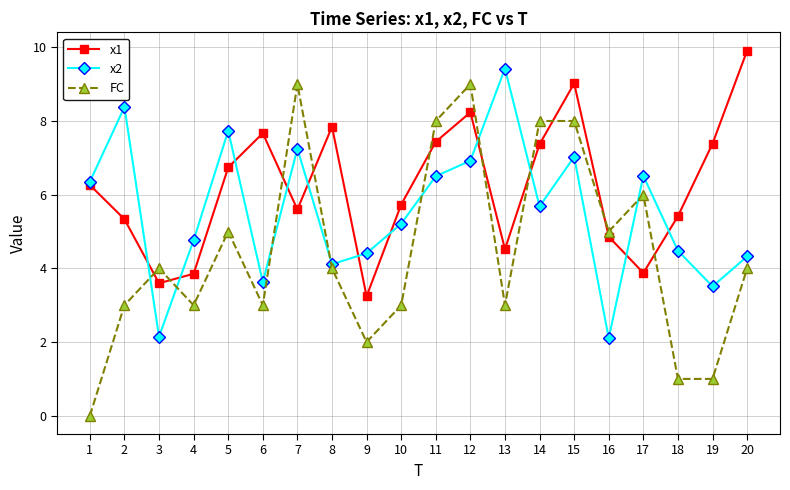

True or false: x1 has more than 2 interior local peaks.

True